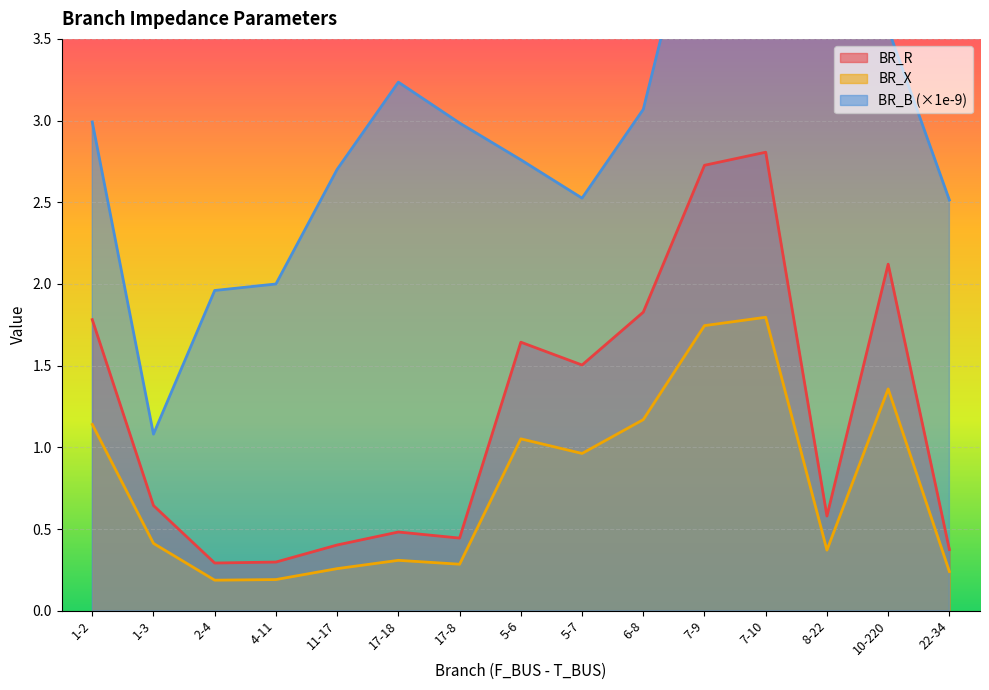

Where is the first local minimum for BR_X?

2-4